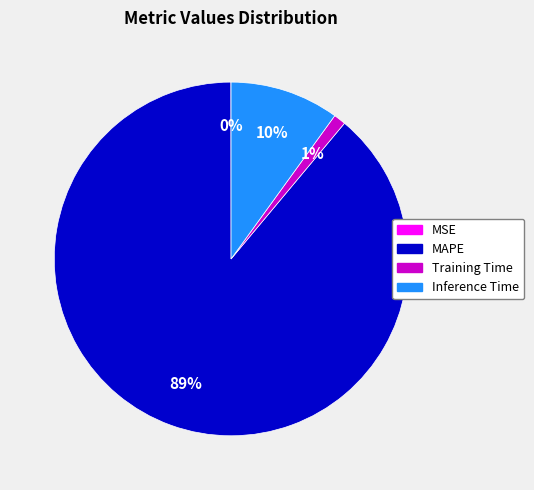

What percentage is the Training Time slice, to the nearest percent?

1%